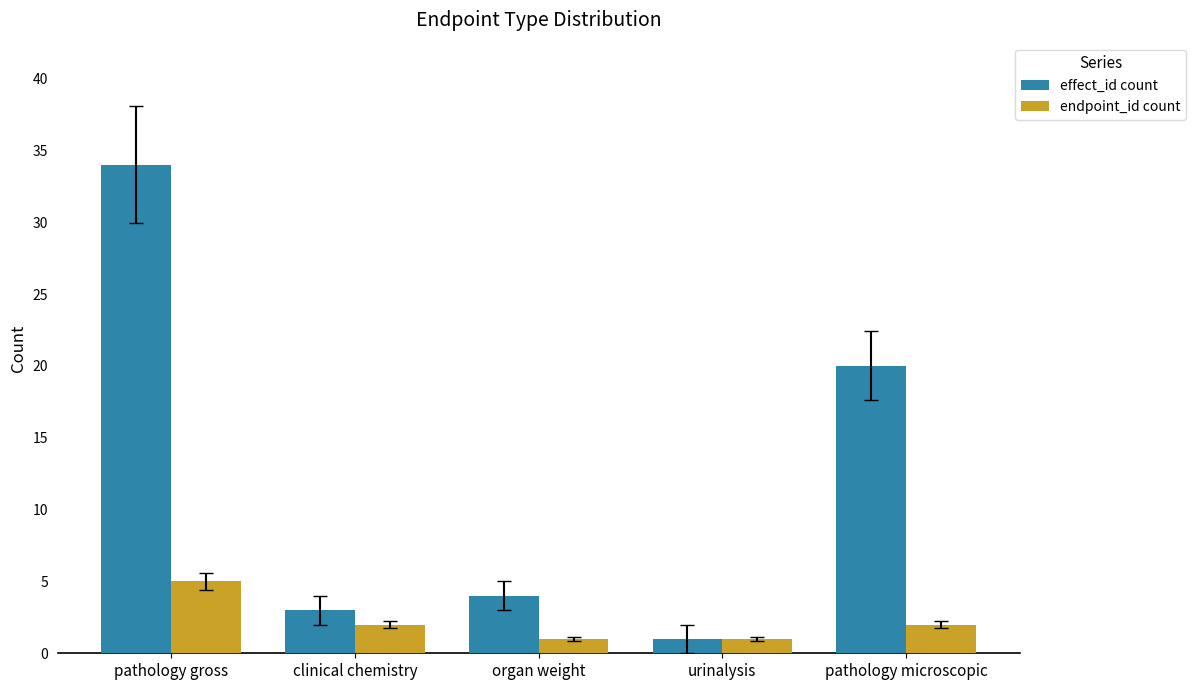

Is the value of endpoint_id count at organ weight greater than the value of effect_id count at clinical chemistry?

No